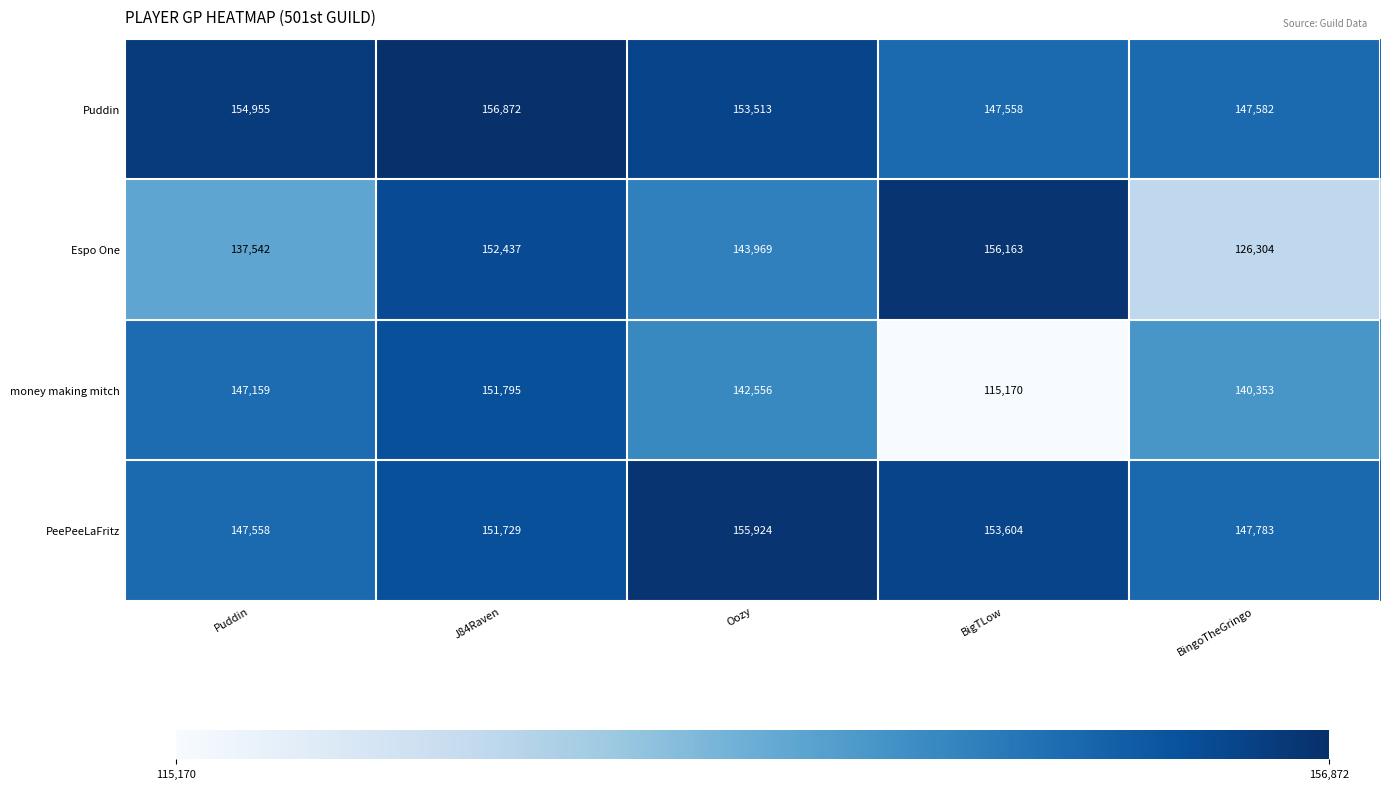

What is the sum of the money making mitch values at BingoTheGringo and BigTLow?

255523